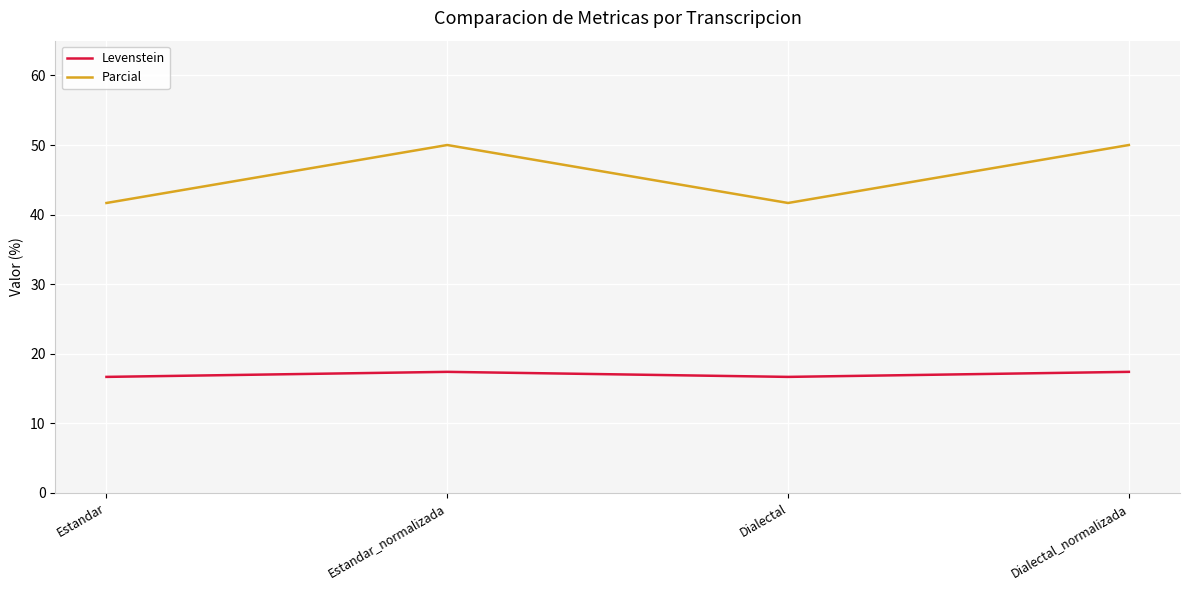

At how many categories does at least one series exceed 34?

4